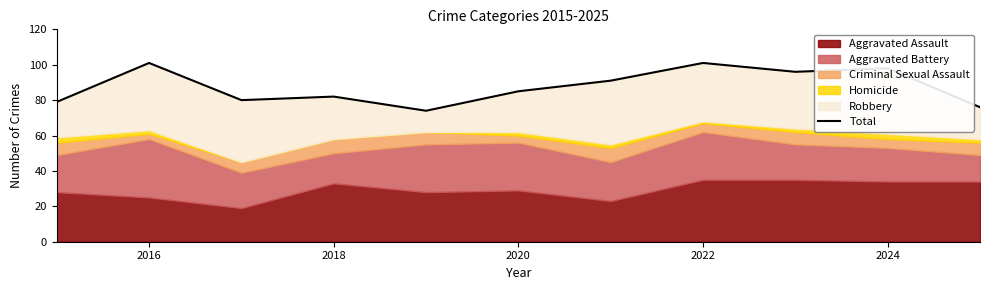

Is it true that the value at 2024 is 98?

True